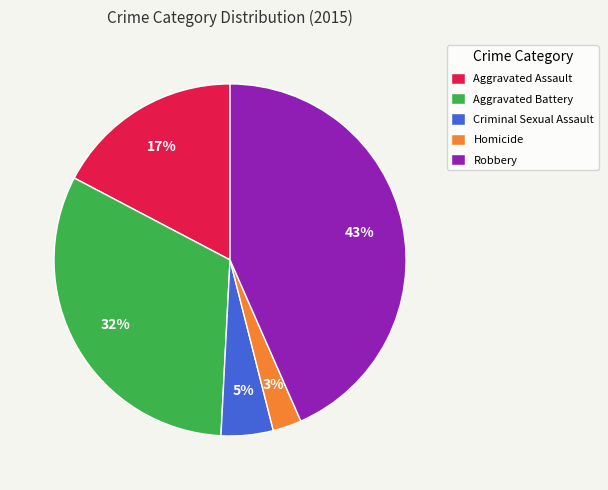

Rank the categories by value from lowest to highest.

Homicide, Criminal Sexual Assault, Aggravated Assault, Aggravated Battery, Robbery